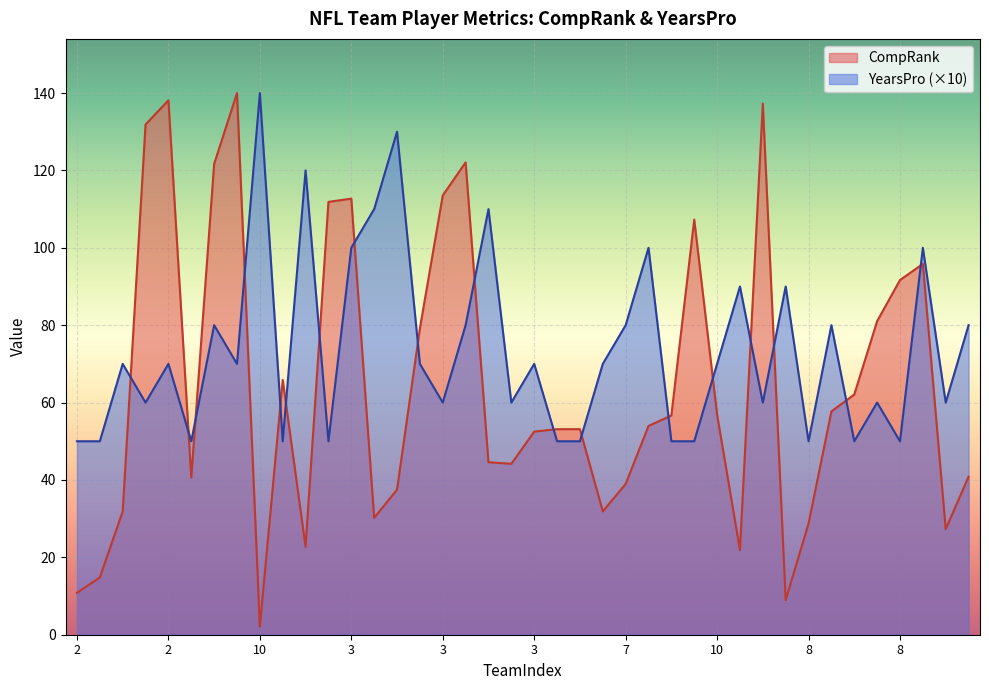

Rank the series by their average value, from highest to lowest.

YearsPro (×10), CompRank